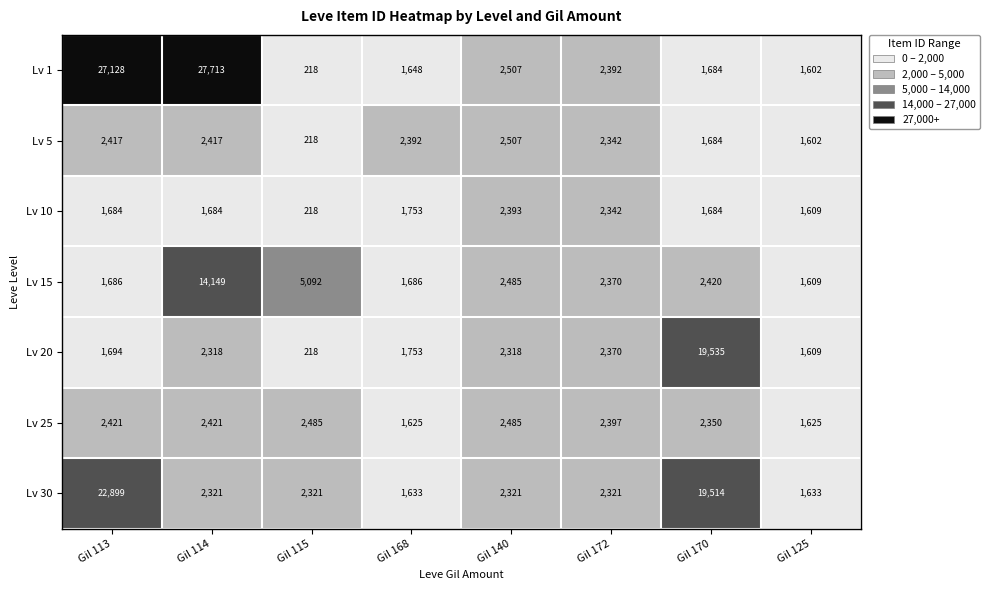

Rank the series at Gil 114 from highest to lowest value.

Lv 1, Lv 15, Lv 25, Lv 5, Lv 30, Lv 20, Lv 10